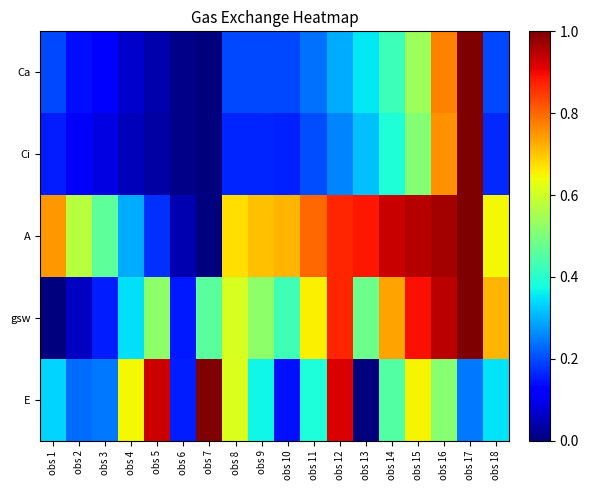

Reading left to right, extract all data points from this chart.

Ca: obs 1=0.2	obs 2=0.1	obs 3=0.1	obs 4=0.1	obs 5=0.0	obs 6=0.0	obs 7=0.0	obs 8=0.2	obs 9=0.2	obs 10=0.2	obs 11=0.2	obs 12=0.3	obs 13=0.4	obs 14=0.4	obs 15=0.5	obs 16=0.8	obs 17=1.0	obs 18=0.2
Ci: obs 1=0.2	obs 2=0.1	obs 3=0.1	obs 4=0.1	obs 5=0.0	obs 6=0.0	obs 7=0.0	obs 8=0.2	obs 9=0.2	obs 10=0.2	obs 11=0.2	obs 12=0.3	obs 13=0.3	obs 14=0.4	obs 15=0.5	obs 16=0.8	obs 17=1.0	obs 18=0.2
A: obs 1=0.7	obs 2=0.6	obs 3=0.5	obs 4=0.3	obs 5=0.2	obs 6=0.0	obs 7=0.0	obs 8=0.7	obs 9=0.7	obs 10=0.7	obs 11=0.8	obs 12=0.9	obs 13=0.9	obs 14=0.9	obs 15=1.0	obs 16=1.0	obs 17=1.0	obs 18=0.6
gsw: obs 1=0.0	obs 2=0.1	obs 3=0.2	obs 4=0.3	obs 5=0.5	obs 6=0.2	obs 7=0.5	obs 8=0.6	obs 9=0.5	obs 10=0.4	obs 11=0.7	obs 12=0.9	obs 13=0.5	obs 14=0.7	obs 15=0.9	obs 16=0.9	obs 17=1.0	obs 18=0.7
E: obs 1=0.3	obs 2=0.2	obs 3=0.2	obs 4=0.6	obs 5=0.9	obs 6=0.2	obs 7=1.0	obs 8=0.6	obs 9=0.4	obs 10=0.1	obs 11=0.4	obs 12=0.9	obs 13=0.0	obs 14=0.4	obs 15=0.7	obs 16=0.5	obs 17=0.2	obs 18=0.3